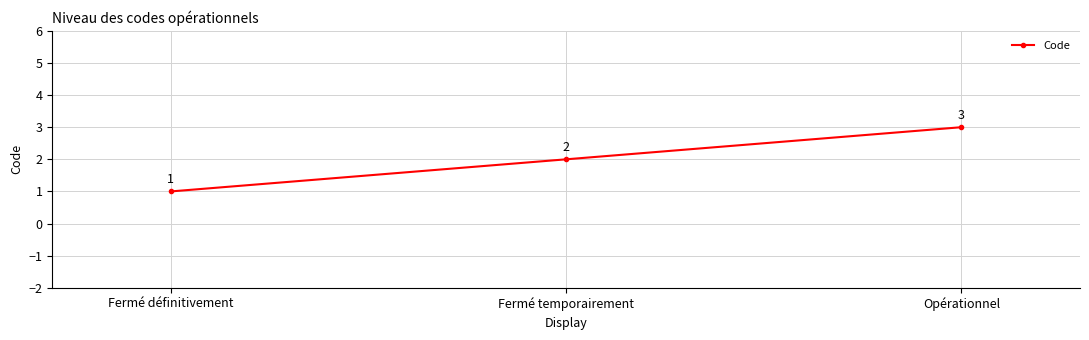

At which category does the chart reach its minimum across all series?

Fermé définitivement